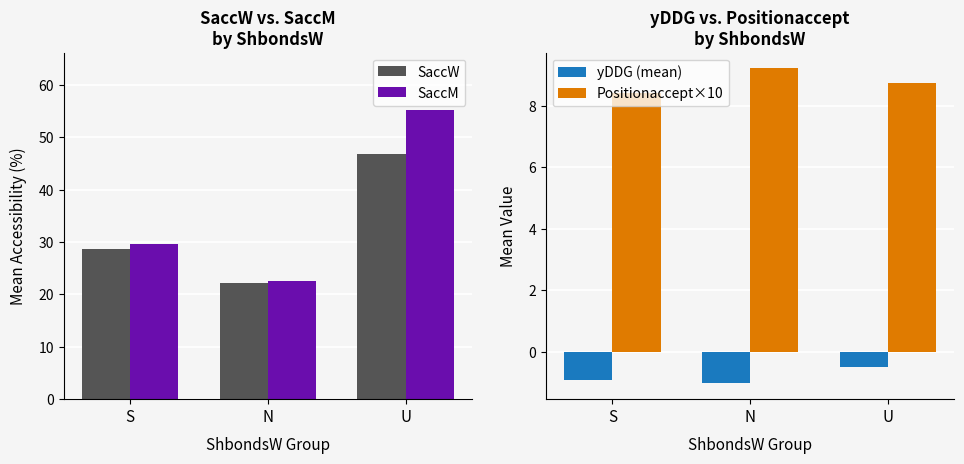

What is the label of the 3rd bar from the right?

S